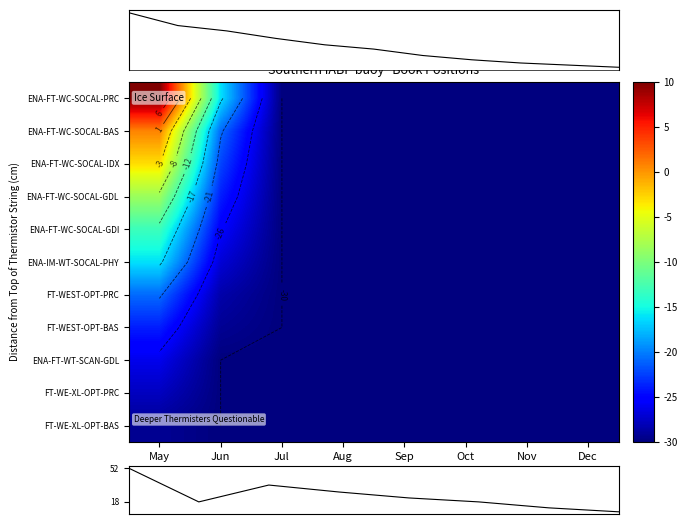

Between Aug and Dec, which series saw the biggest shift?

ENA-FT-WC-SOCAL-PRC